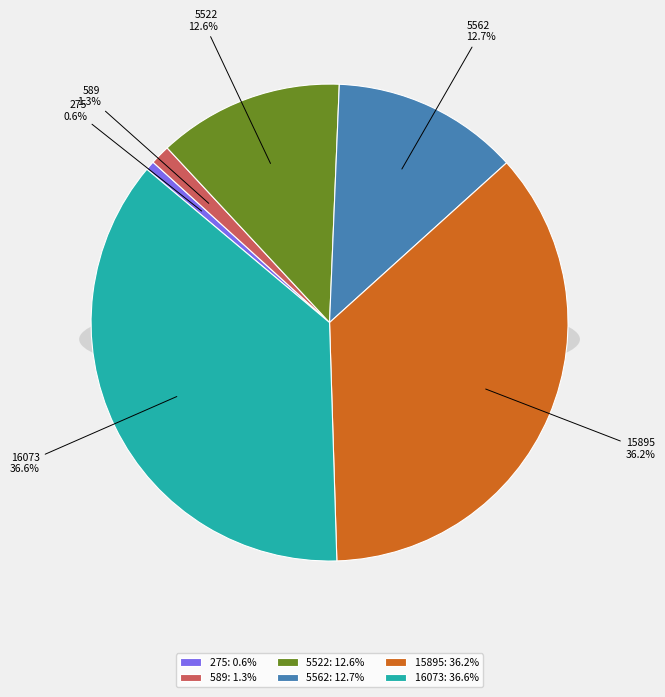

To the nearest percent, what is the difference between the largest and smallest slice percentages?

36%